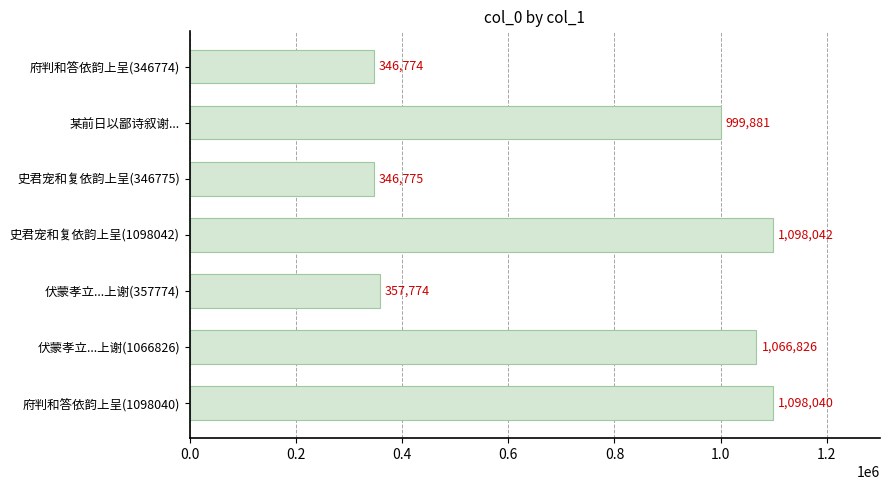

What is the change in value from 史君宠和复依韵上呈(346775) to 伏蒙孝立...上谢(1066826)?

+720051